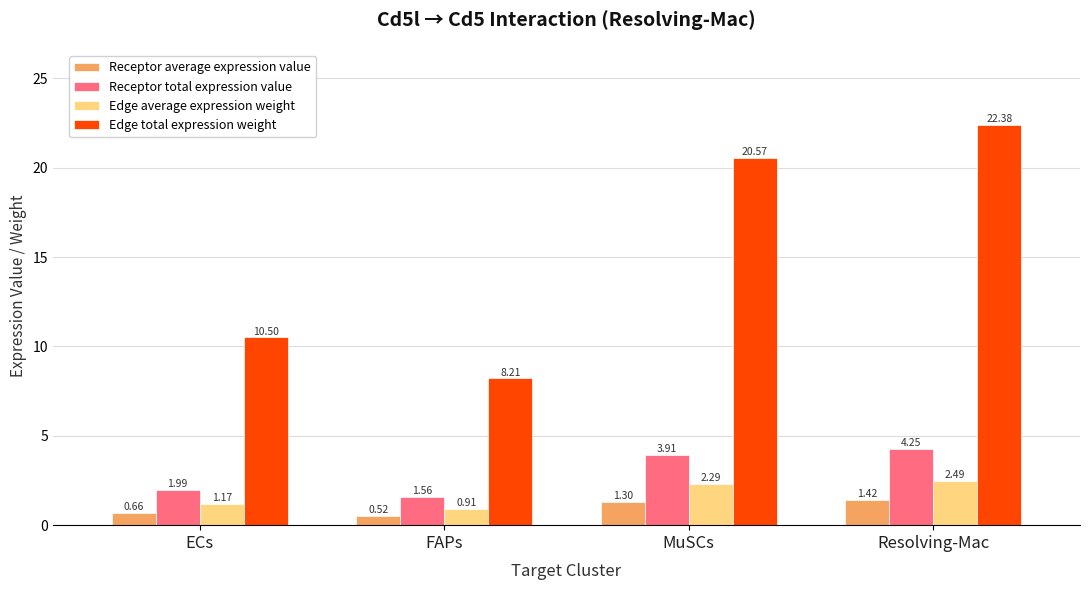

How many groups of bars are there?

4